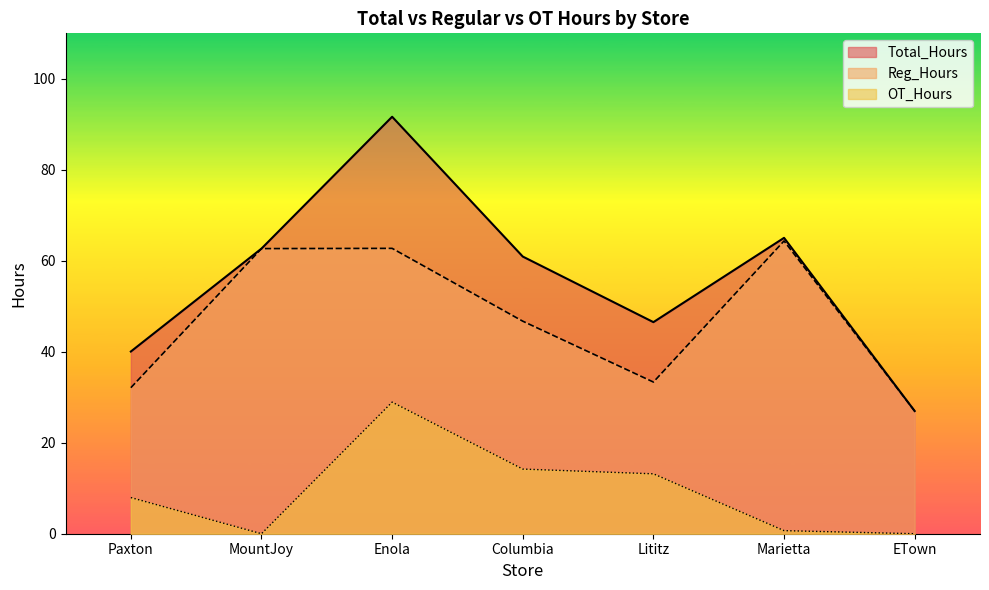

What is the label of the 6th point from the left?

Marietta